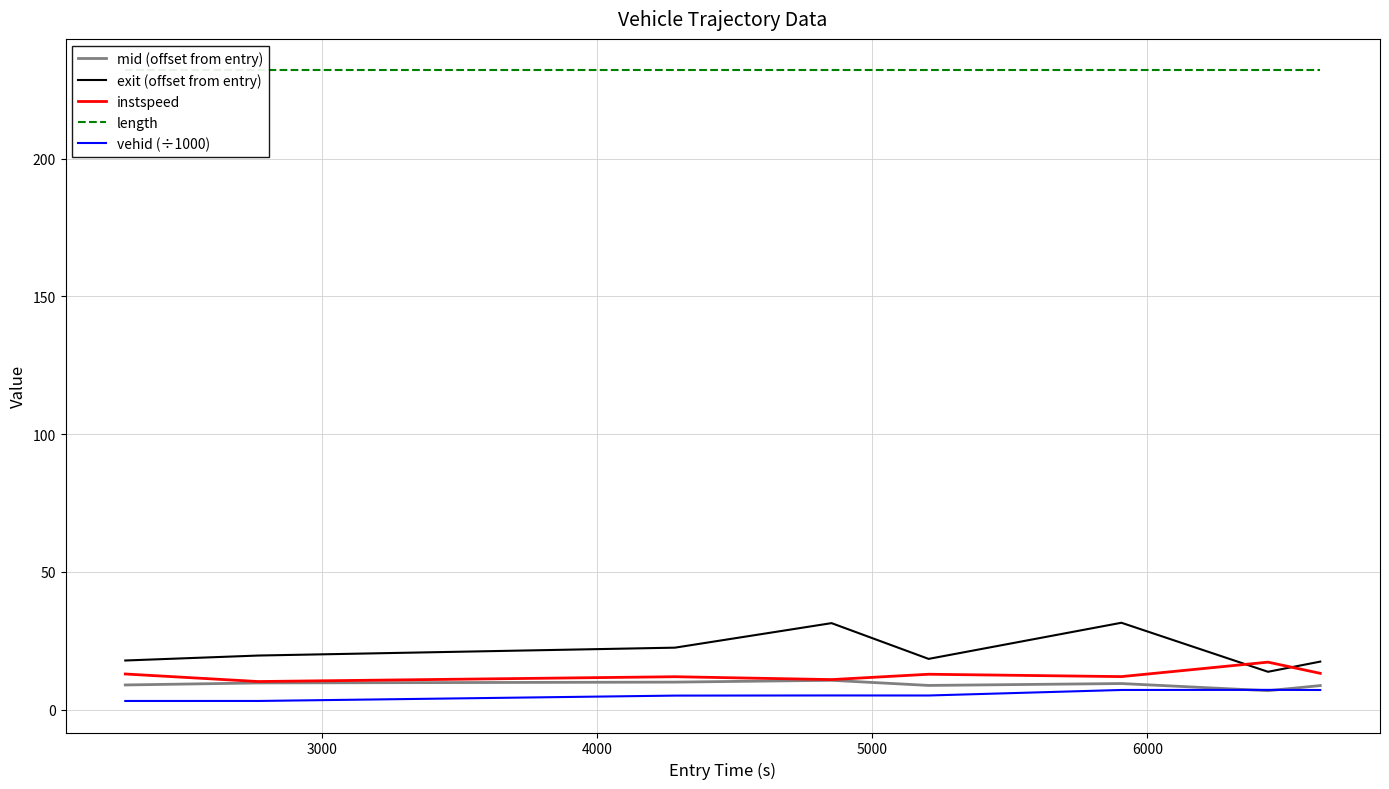

What is the highest value of the exit (offset from entry) series?

31.5